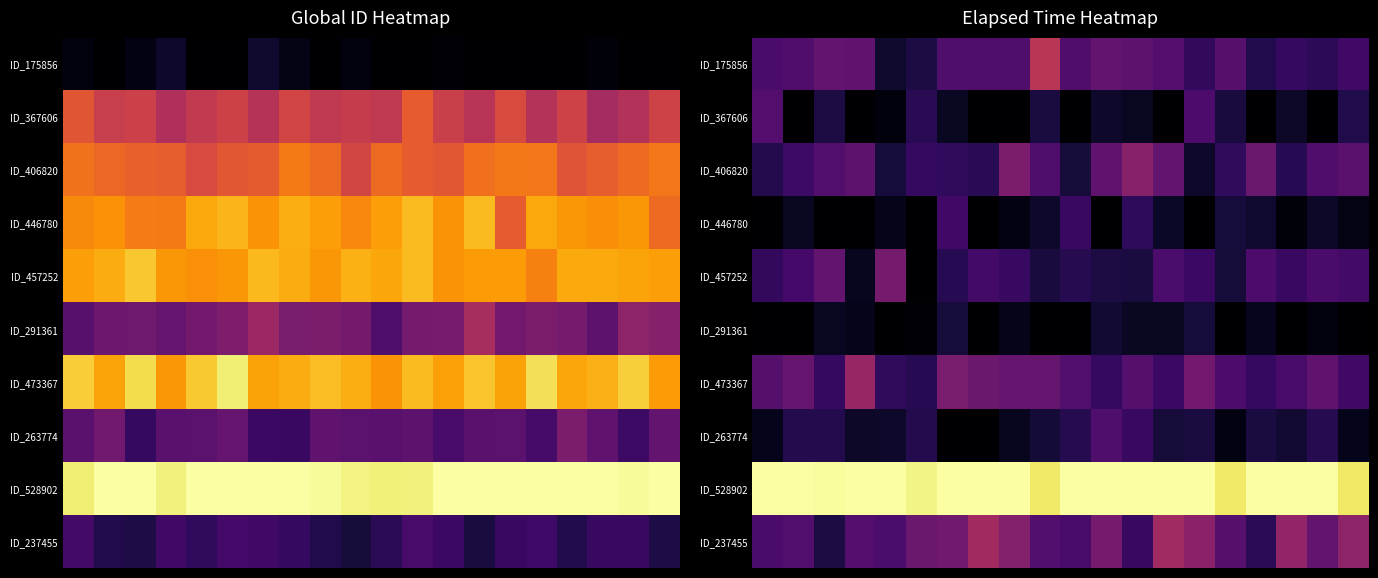

What is the difference between the highest and lowest values at 6?

1.0